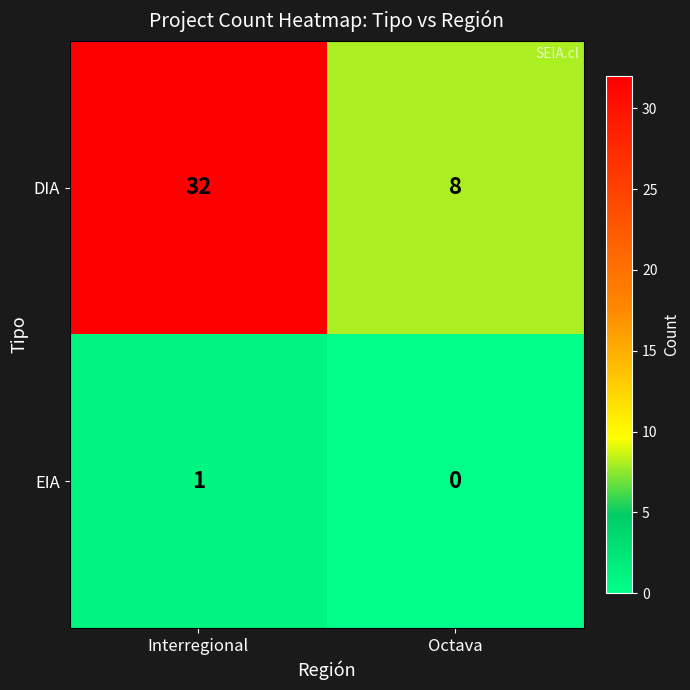

Reading left to right, what are all the values shown in this chart?

DIA: Interregional=32	Octava=8
EIA: Interregional=1	Octava=0